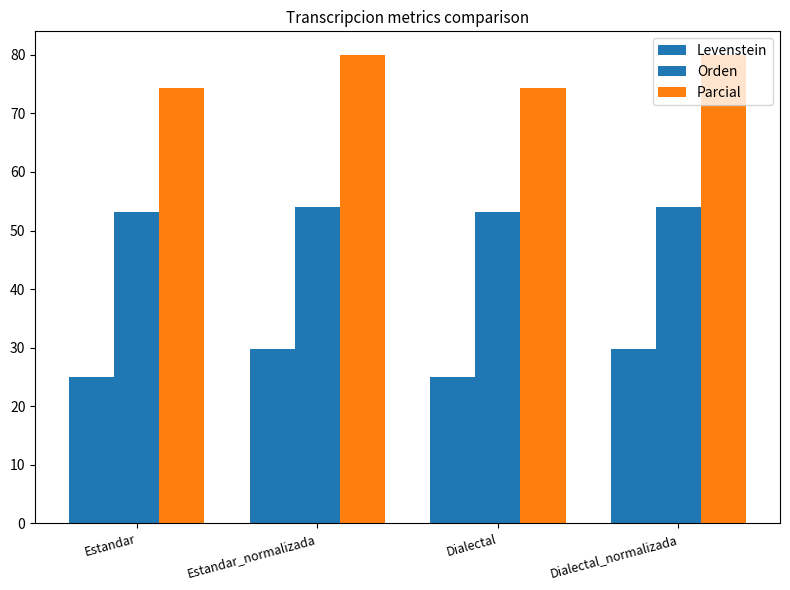

How many groups of bars are there?

4